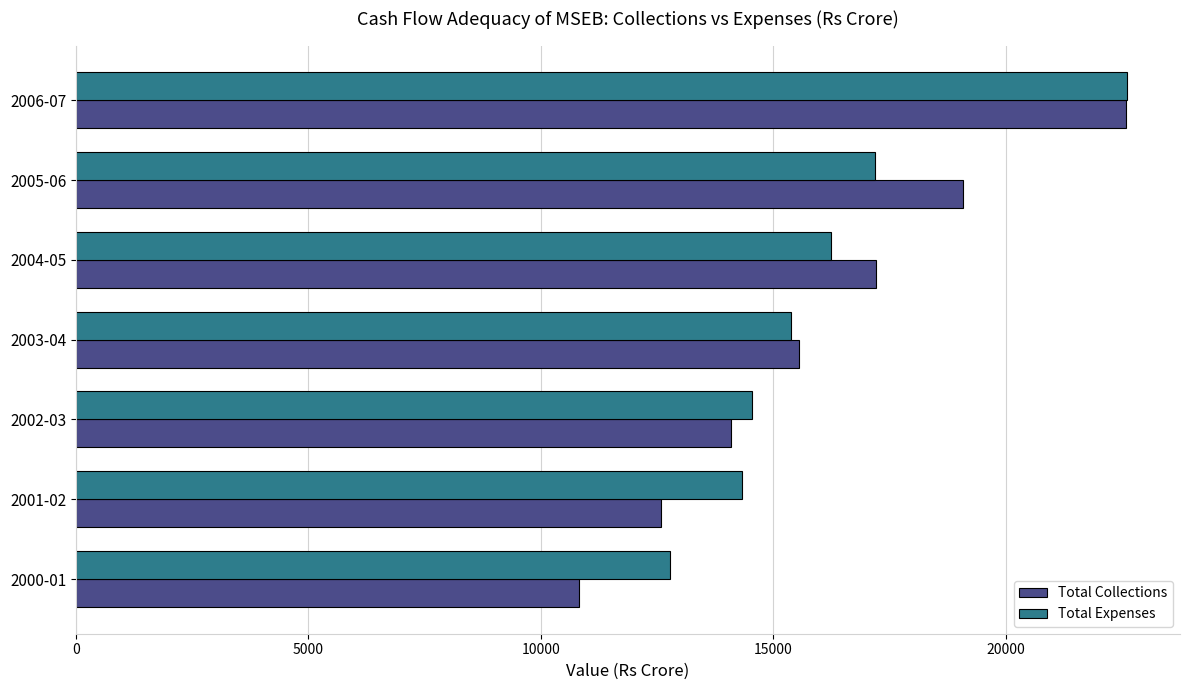

At which category is the sum across all series the highest?

2006-07